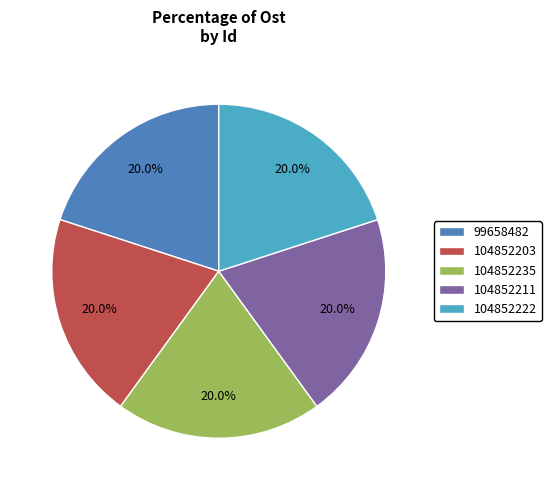

Approximately how many times larger is the value at 104852211 compared to 99658482?

1.0